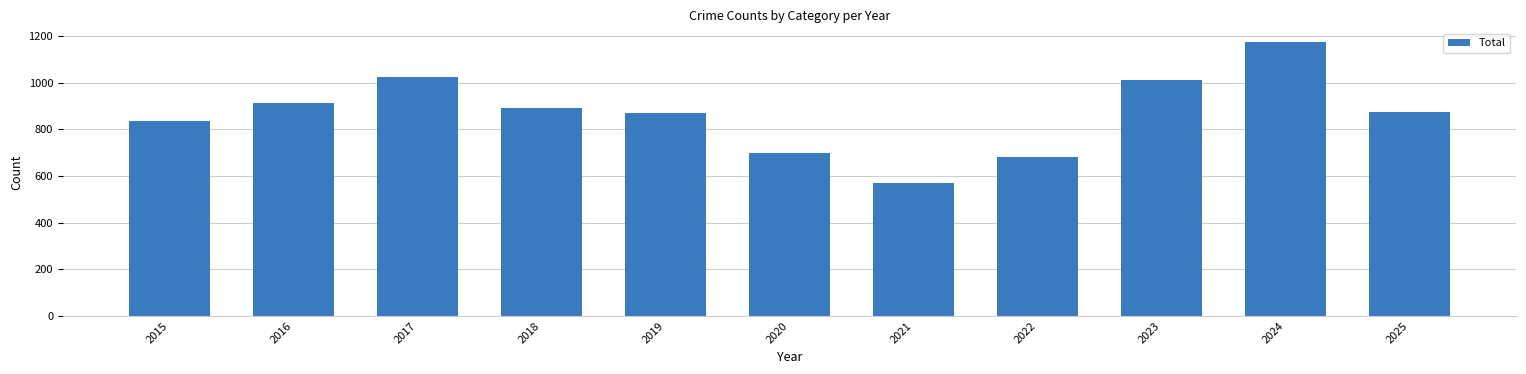

What is the value of the 3rd bar from the left?

1026